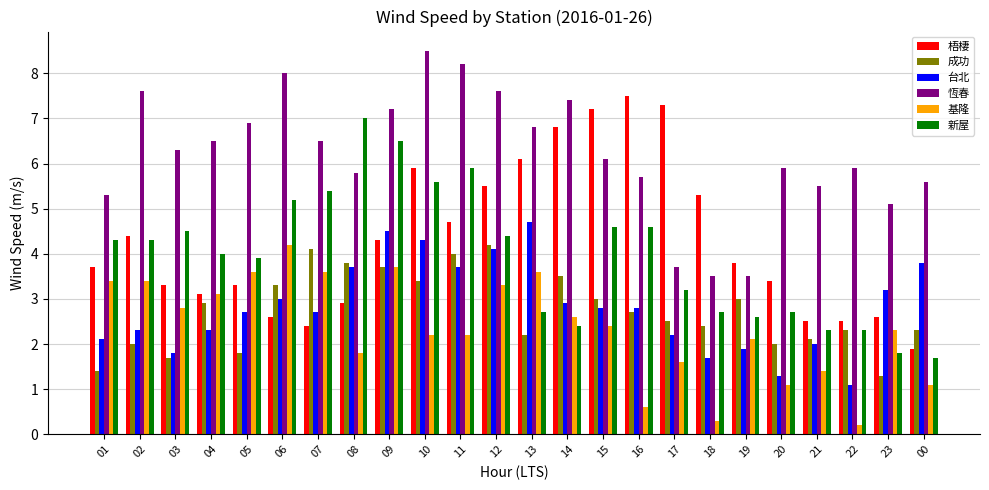

Reading left to right, transcribe all the data shown in this chart.

梧棲: 01=3.7	02=4.4	03=3.3	04=3.1	05=3.3	06=2.6	07=2.4	08=2.9	09=4.3	10=5.9	11=4.7	12=5.5	13=6.1	14=6.8	15=7.2	16=7.5	17=7.3	18=5.3	19=3.8	20=3.4	21=2.5	22=2.5	23=2.6	00=1.9
成功: 01=1.4	02=2.0	03=1.7	04=2.9	05=1.8	06=3.3	07=4.1	08=3.8	09=3.7	10=3.4	11=4.0	12=4.2	13=2.2	14=3.5	15=3.0	16=2.7	17=2.5	18=2.4	19=3.0	20=2.0	21=2.1	22=2.3	23=1.3	00=2.3
台北: 01=2.1	02=2.3	03=1.8	04=2.3	05=2.7	06=3.0	07=2.7	08=3.7	09=4.5	10=4.3	11=3.7	12=4.1	13=4.7	14=2.9	15=2.8	16=2.8	17=2.2	18=1.7	19=1.9	20=1.3	21=2.0	22=1.1	23=3.2	00=3.8
恆春: 01=5.3	02=7.6	03=6.3	04=6.5	05=6.9	06=8.0	07=6.5	08=5.8	09=7.2	10=8.5	11=8.2	12=7.6	13=6.8	14=7.4	15=6.1	16=5.7	17=3.7	18=3.5	19=3.5	20=5.9	21=5.5	22=5.9	23=5.1	00=5.6
基隆: 01=3.4	02=3.4	03=2.8	04=3.1	05=3.6	06=4.2	07=3.6	08=1.8	09=3.7	10=2.2	11=2.2	12=3.3	13=3.6	14=2.6	15=2.4	16=0.6	17=1.6	18=0.3	19=2.1	20=1.1	21=1.4	22=0.2	23=2.3	00=1.1
新屋: 01=4.3	02=4.3	03=4.5	04=4.0	05=3.9	06=5.2	07=5.4	08=7.0	09=6.5	10=5.6	11=5.9	12=4.4	13=2.7	14=2.4	15=4.6	16=4.6	17=3.2	18=2.7	19=2.6	20=2.7	21=2.3	22=2.3	23=1.8	00=1.7